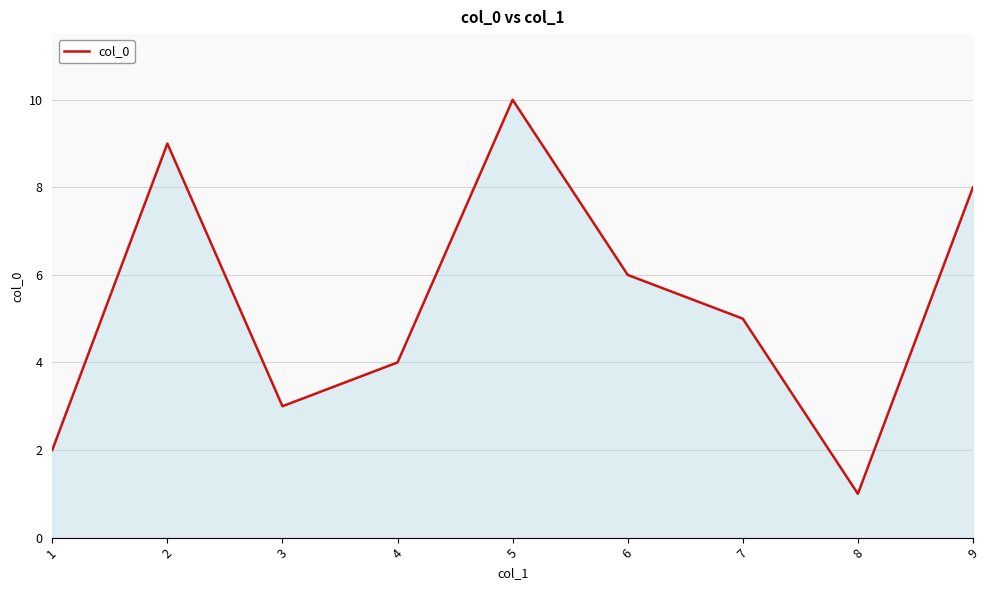

What is the smallest value displayed?

1